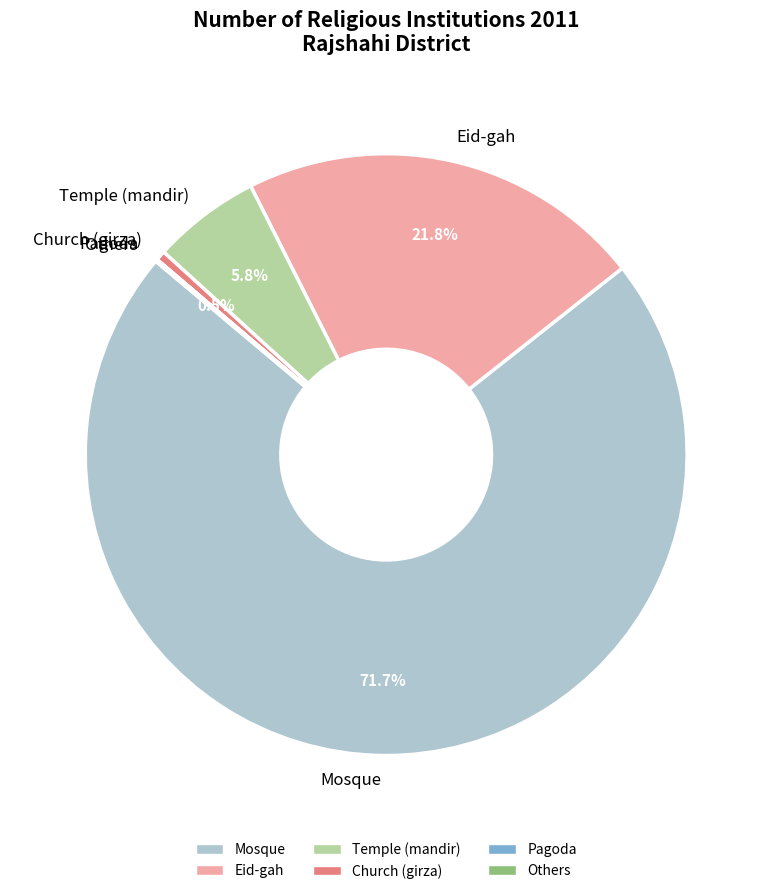

The Church (girza) slice represents 9% of the pie. True or false?

False